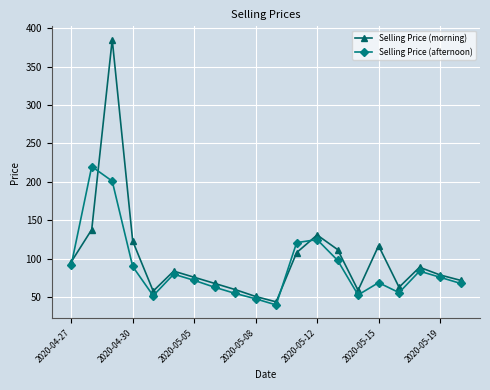

True or false: Selling Price (afternoon) has more than 0 interior local peaks.

True